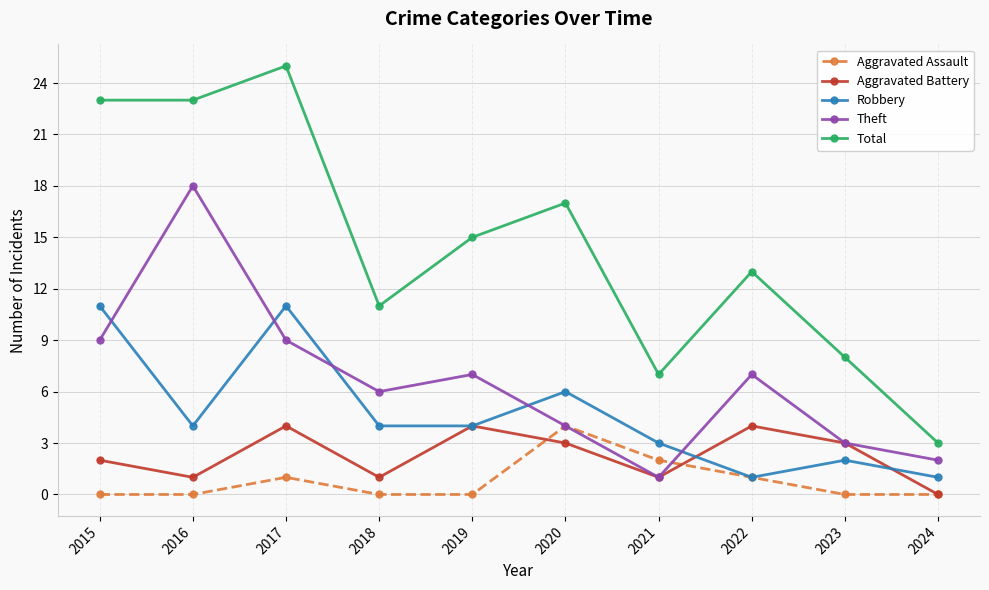

The value of Aggravated Assault at 2015 is 0. True or false?

True